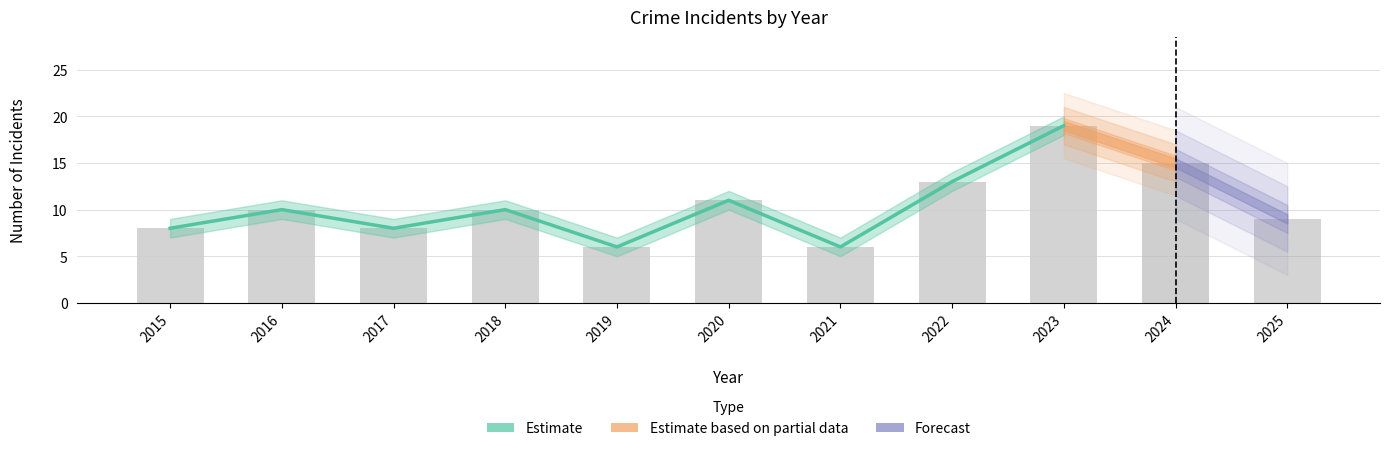

What is the sum of the values at 2020 and 2022?

24